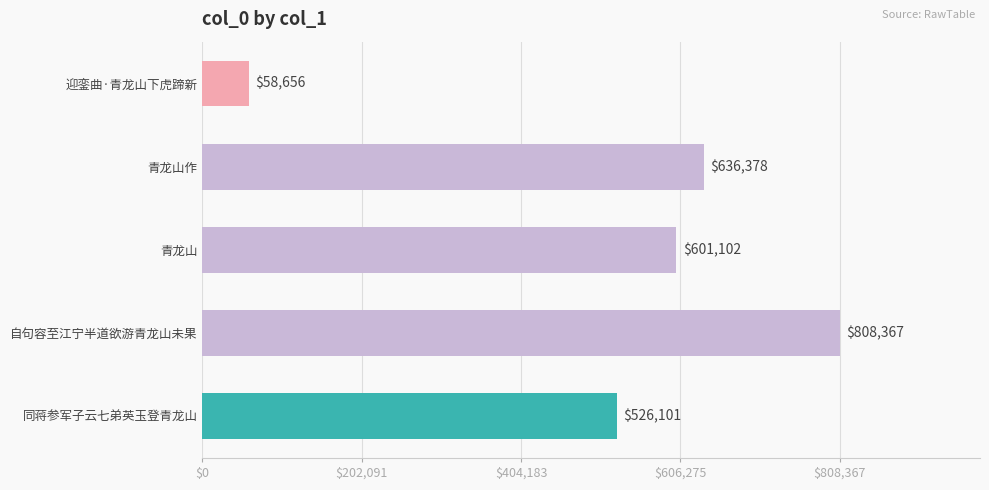

What is the value of the 2nd bar from the top?

636378